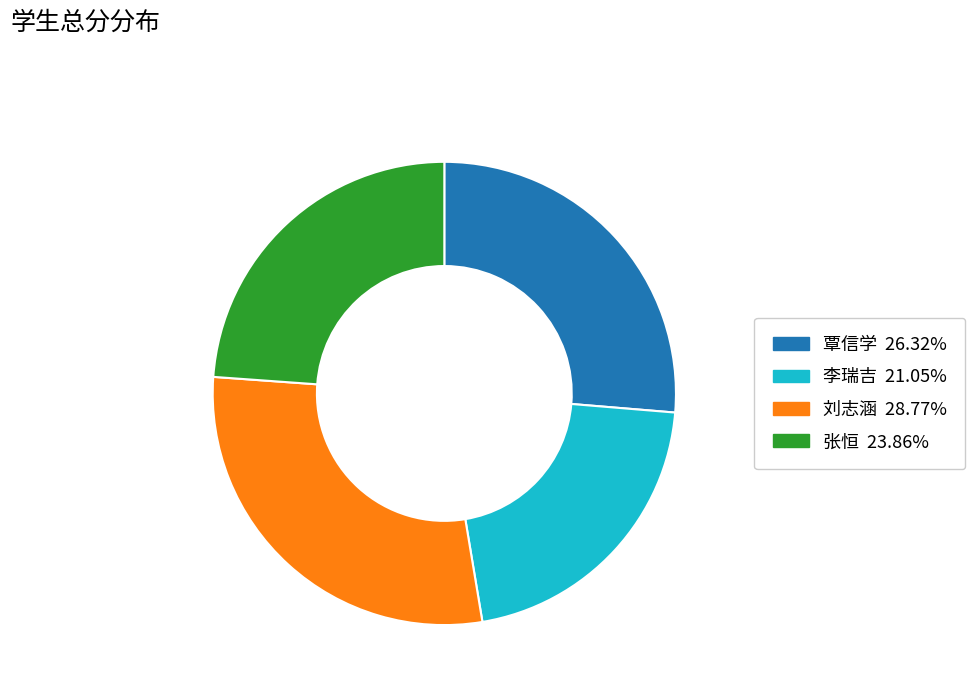

What is the smallest slice in the pie chart?

李瑞吉